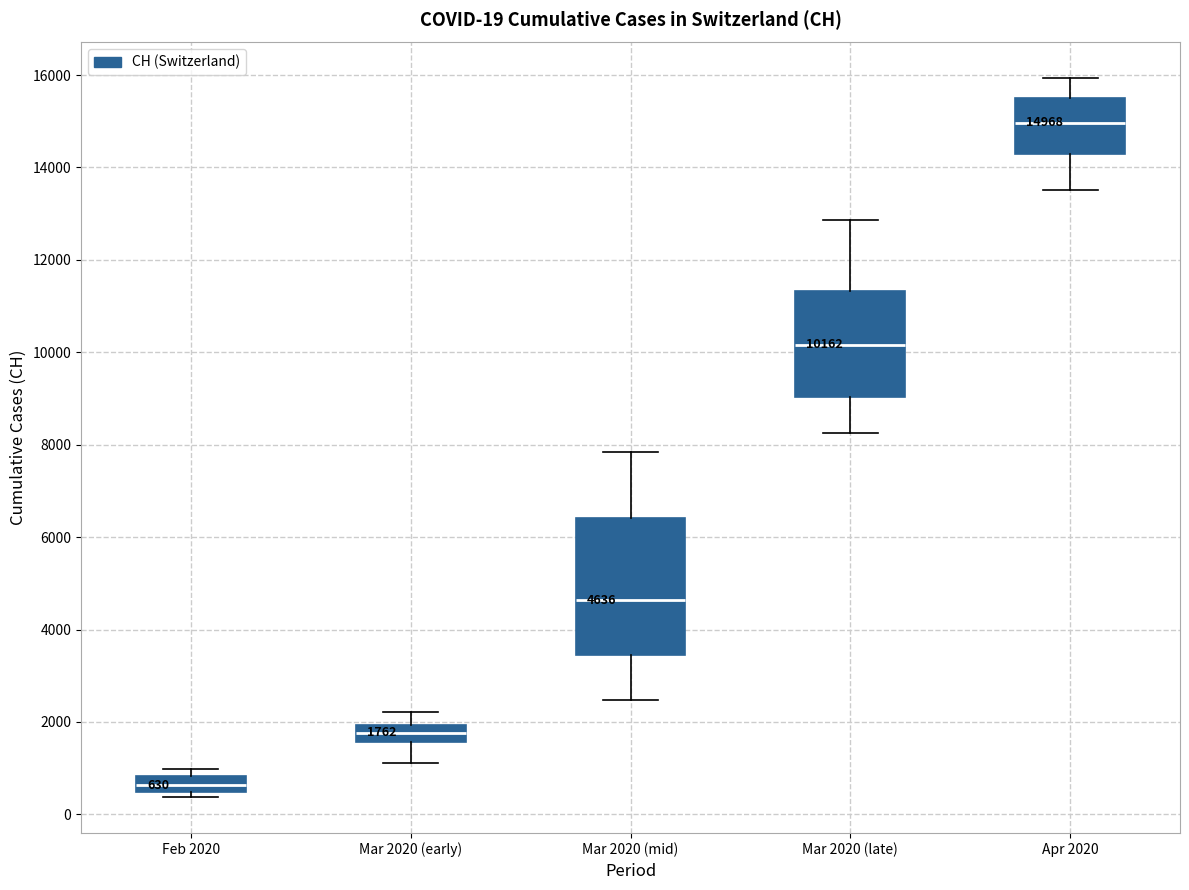

Which box's median line is the lowest?

Feb 2020